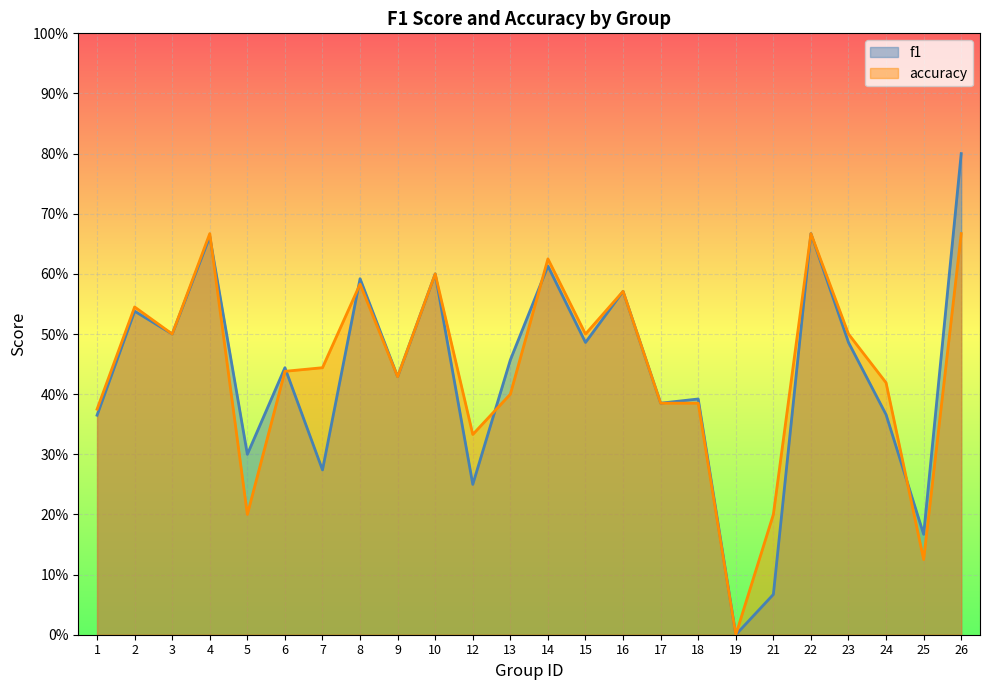

What are all the series names shown in the legend?

f1, accuracy